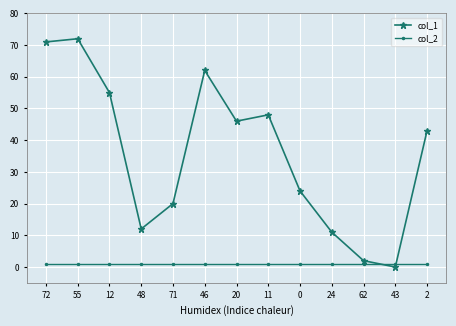

Read the col_1 value at 0.

24